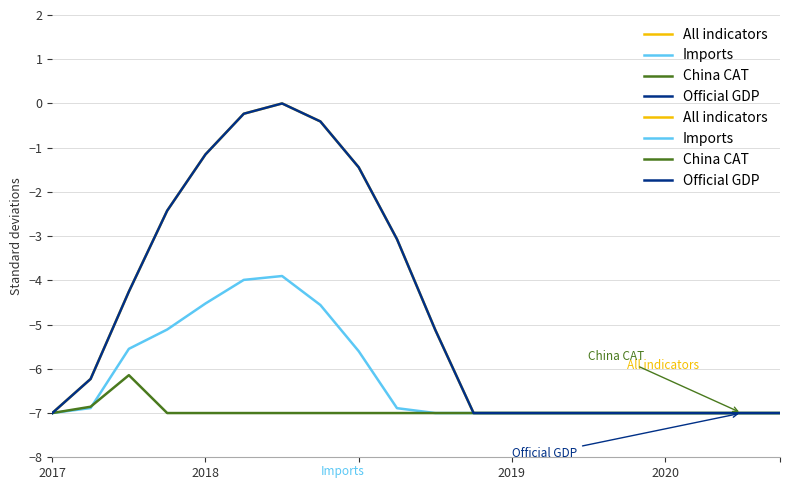

How many lines are shown in the chart?

4